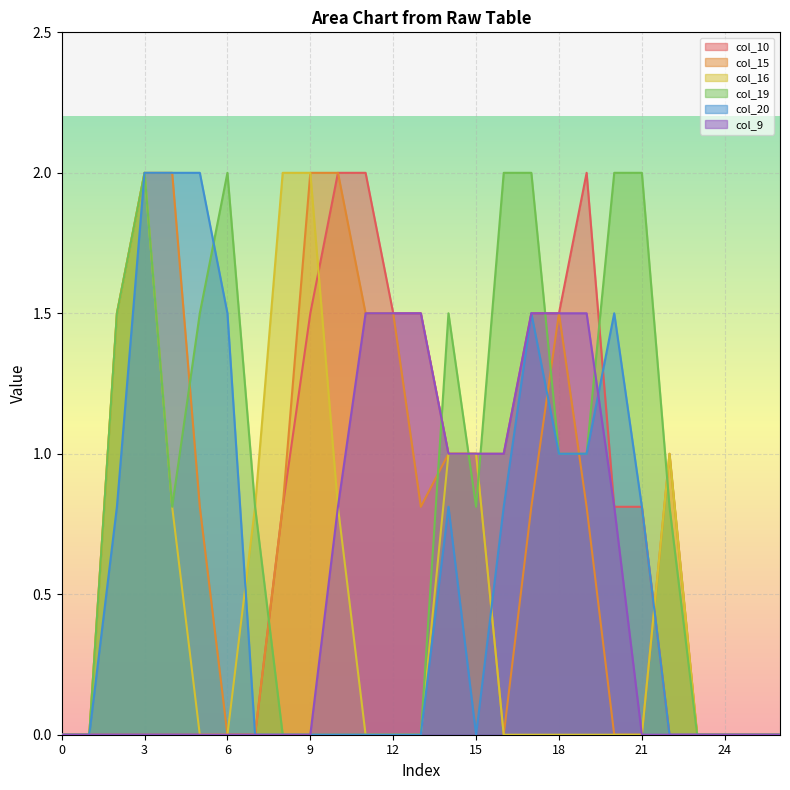

At which label is col_15 closest to 1?

14